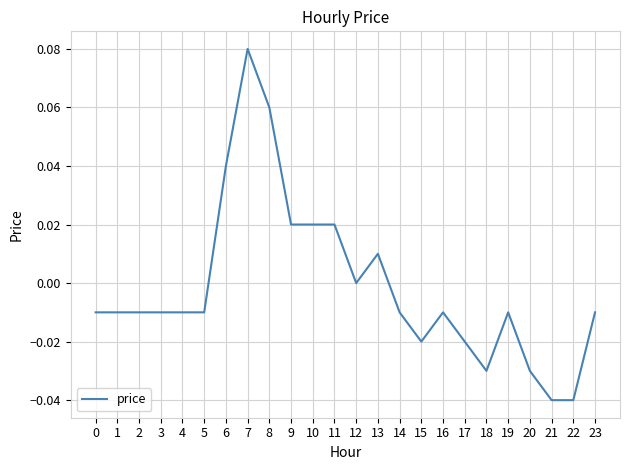

True or false: the data shows -0.0 at 1.

True